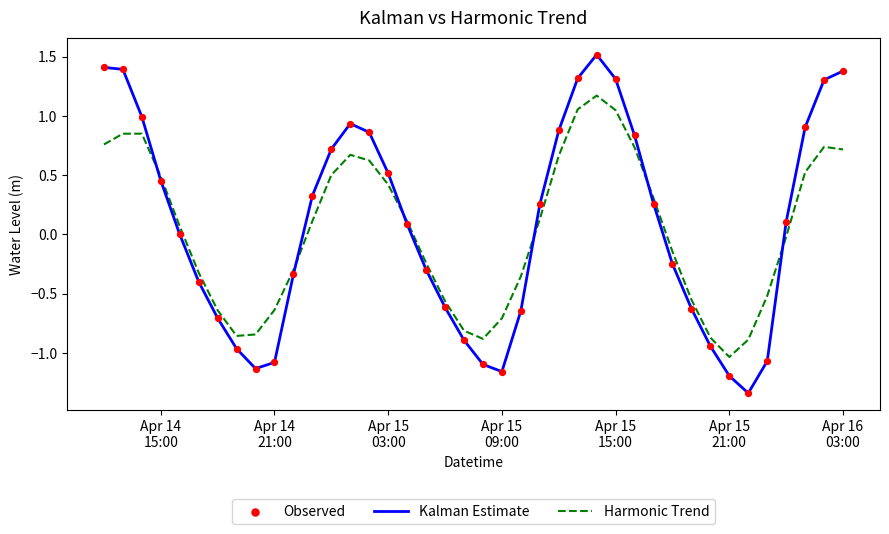

Which series has the widest spread of values?

Kalman Estimate